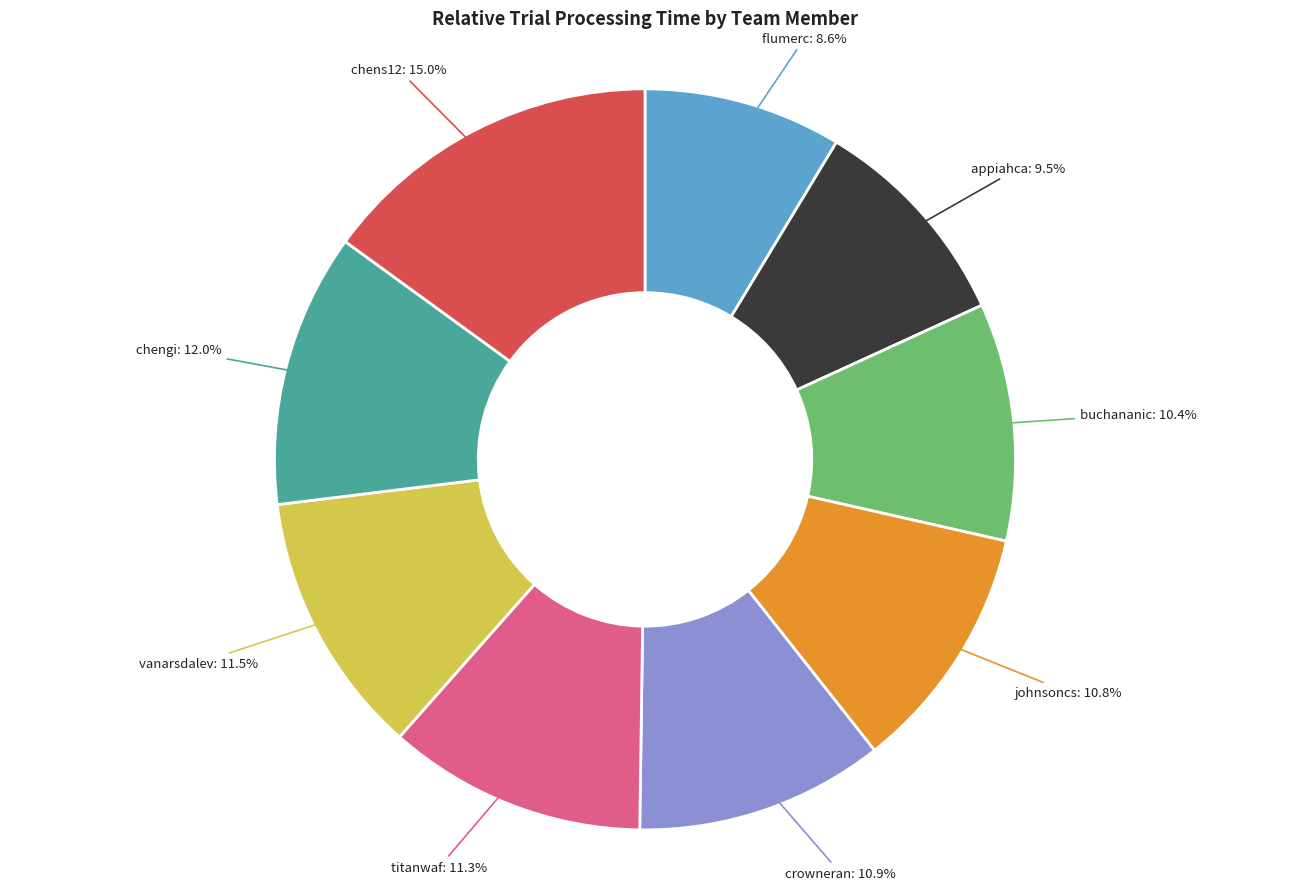

True or false: buchananic accounts for 10% of the total.

True